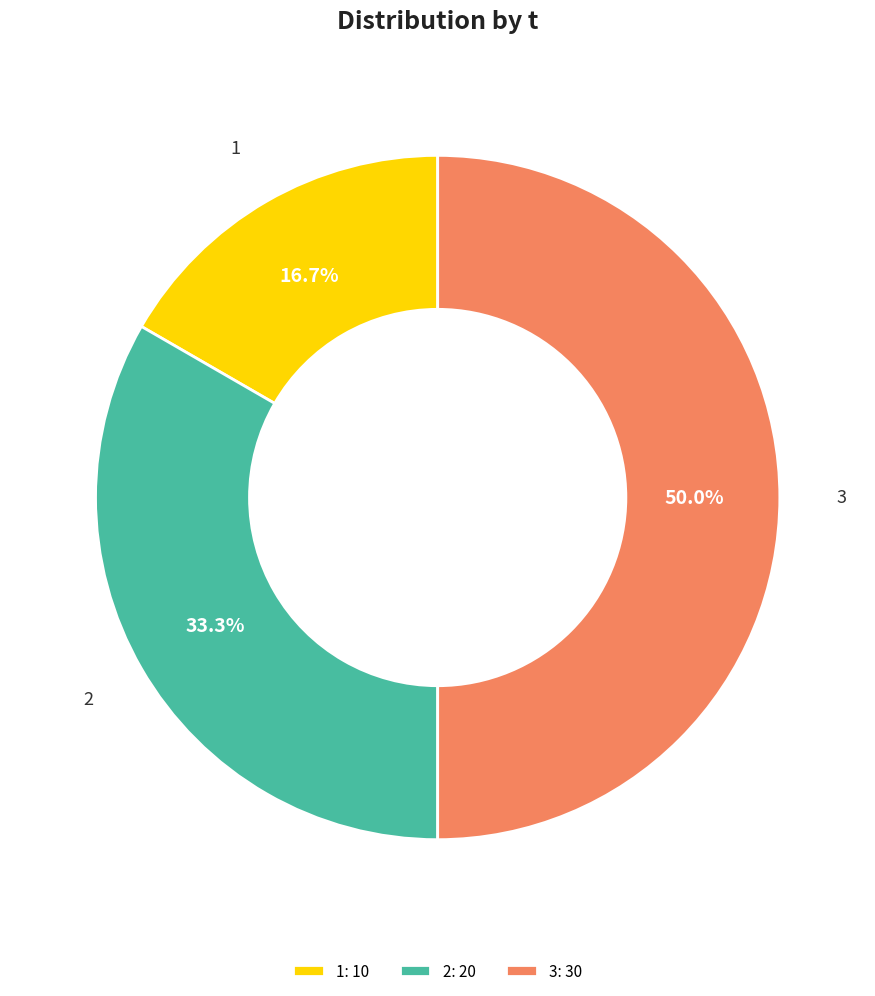

What percentage do 1 and 2 together represent?

50.0%